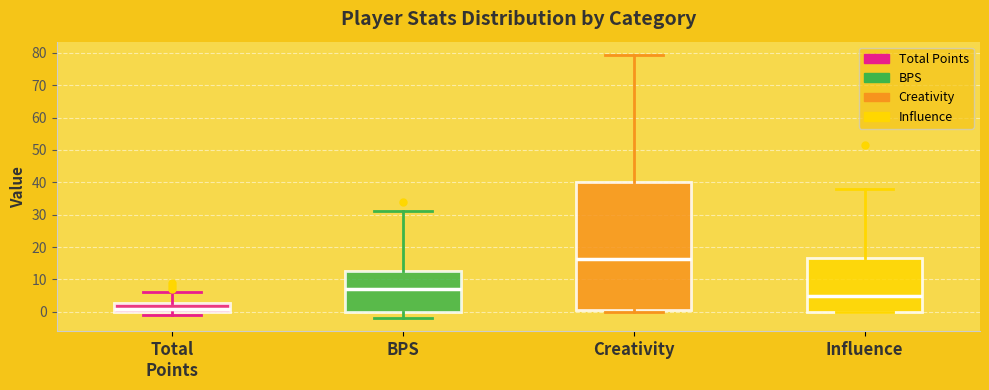

Which box's median line is the lowest?

Total Points